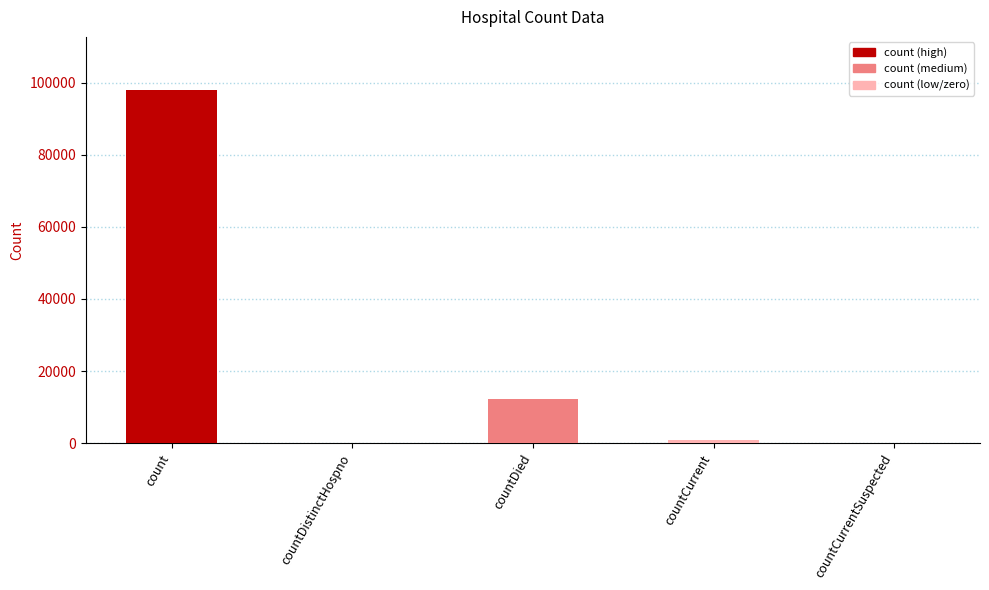

At which category does the chart reach its peak across all series?

count